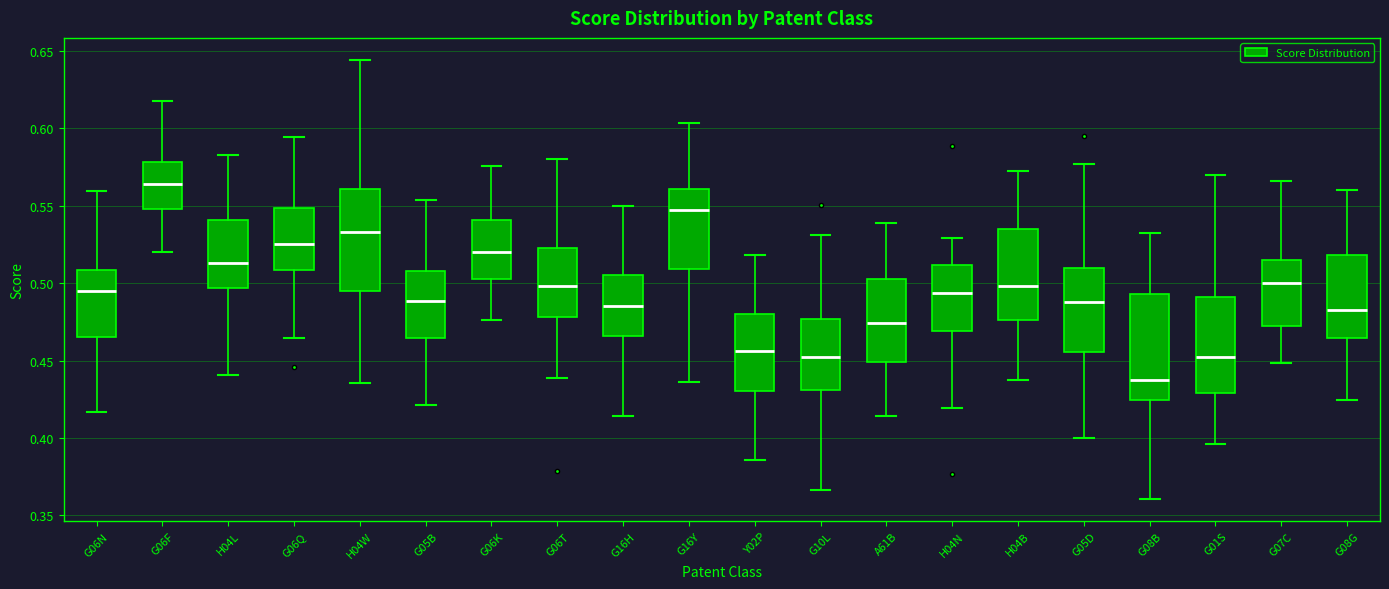

Where does the upper whisker of the box for G16Y end on the y-axis? The values are not printed on the chart, so give them approximately, as read against the axis.

0.605